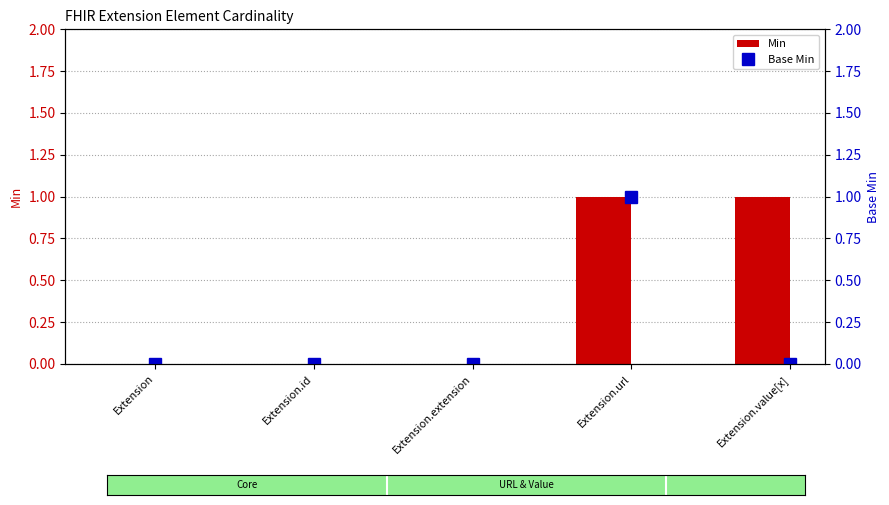

What is the total value across all series at Extension.url?

2